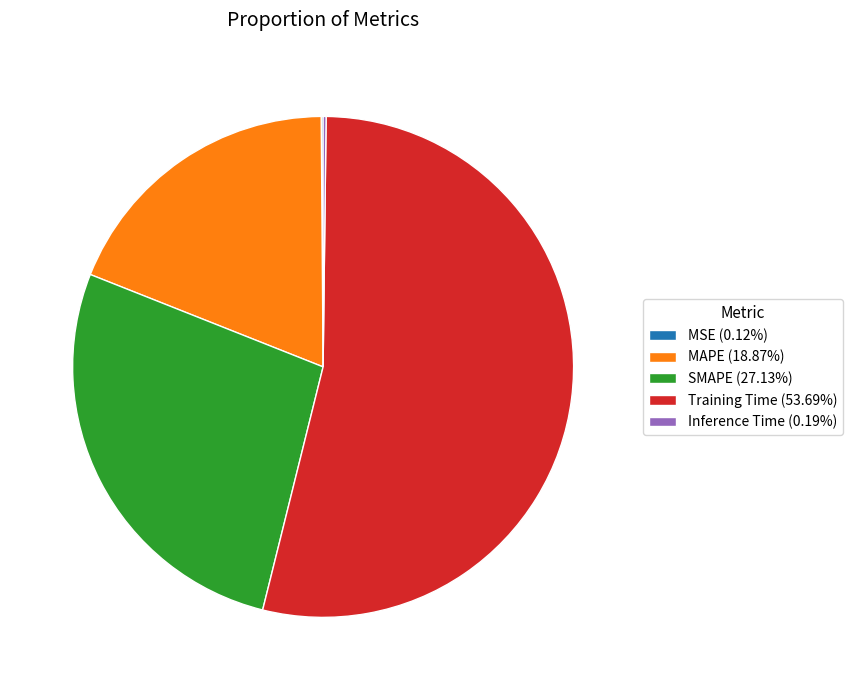

What is the ratio of the value at MAPE to the value at Training Time?

0.4